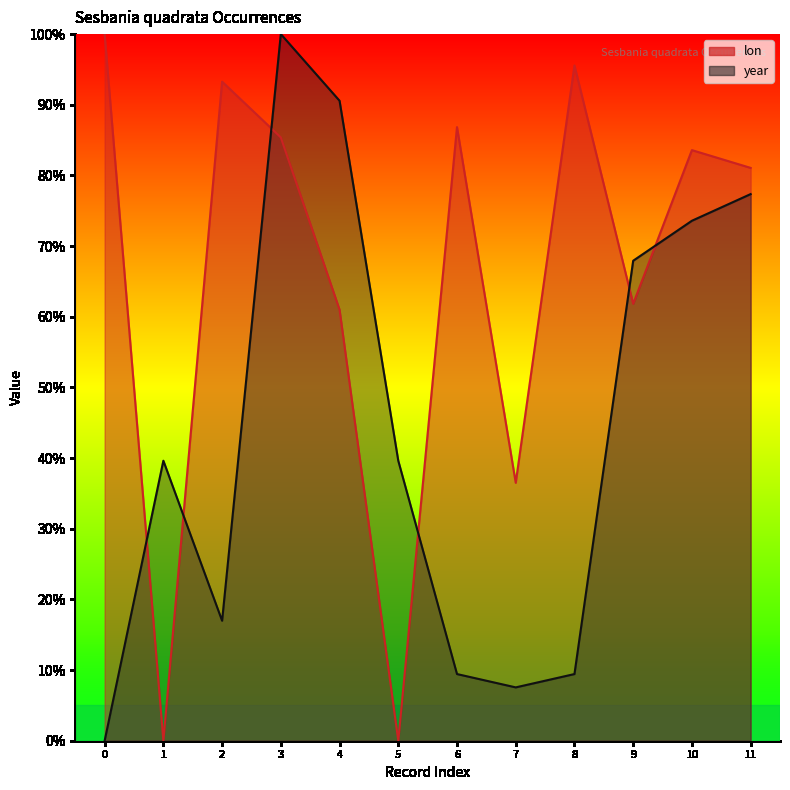

How many lines are shown in the chart?

2